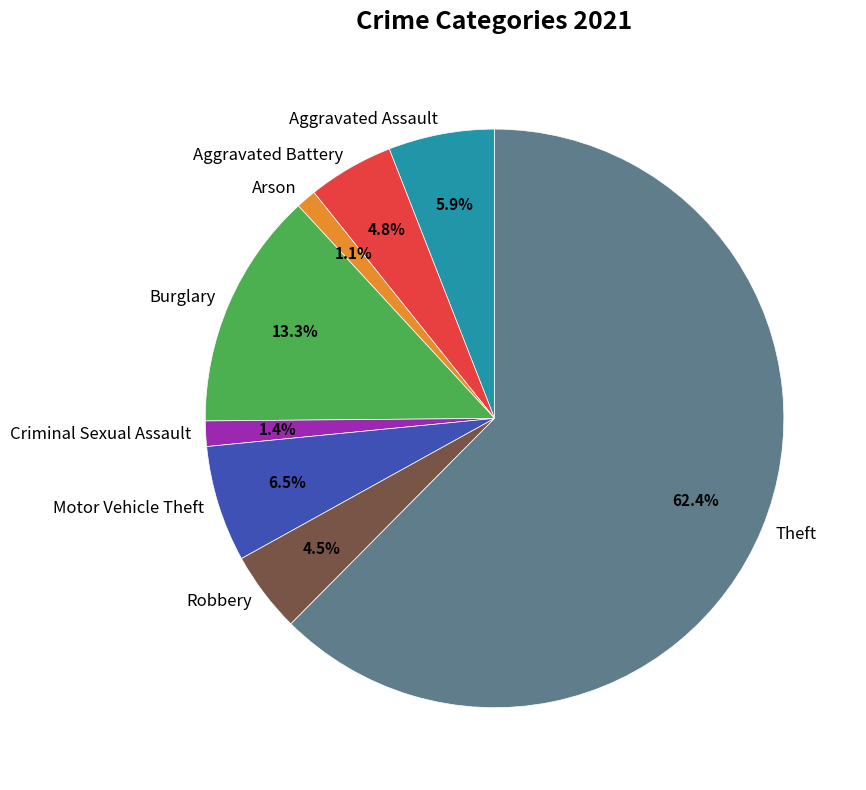

What is the ratio of the value at Arson to the value at Criminal Sexual Assault?

0.8